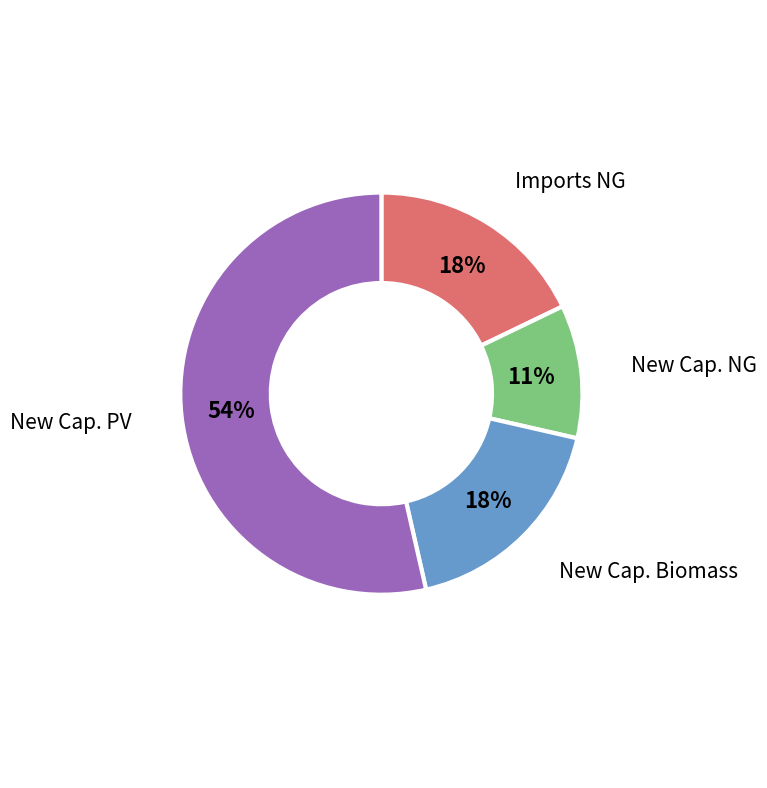

How many slices are in this pie chart?

4